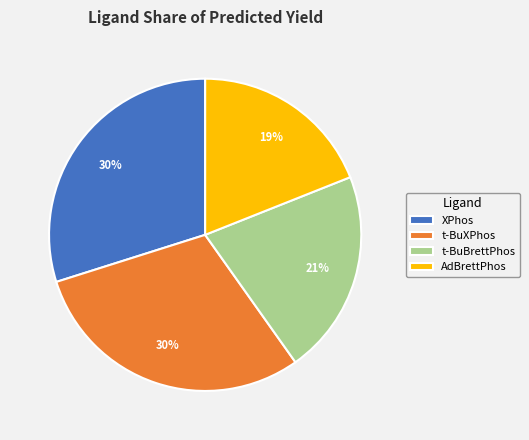

Is there a majority slice in this chart?

No